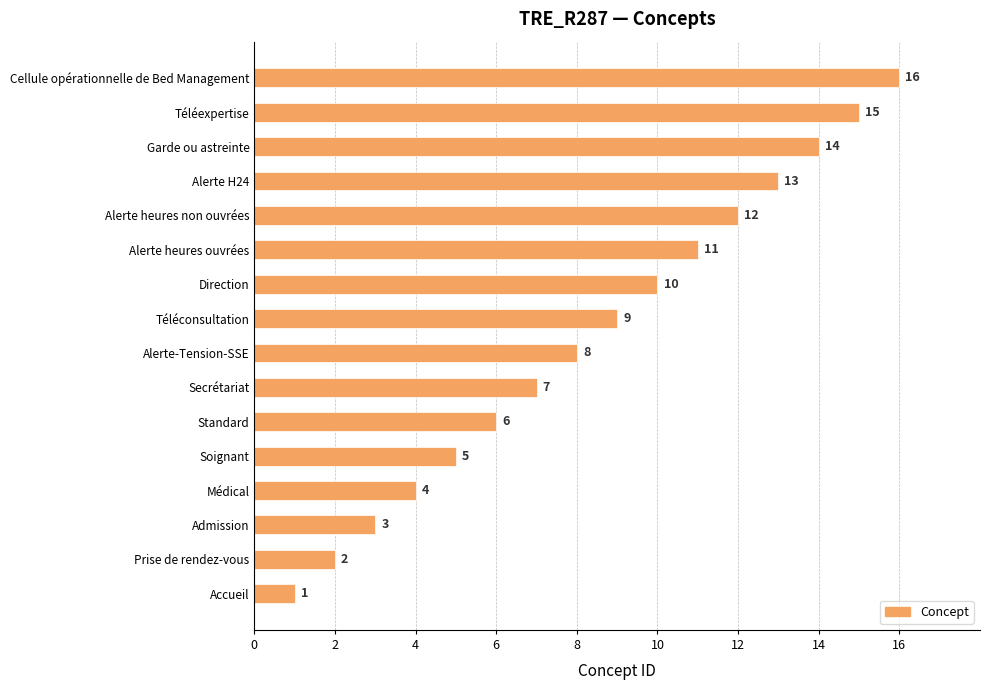

Approximately how many times larger is the value at Médical compared to Alerte heures non ouvrées?

0.3